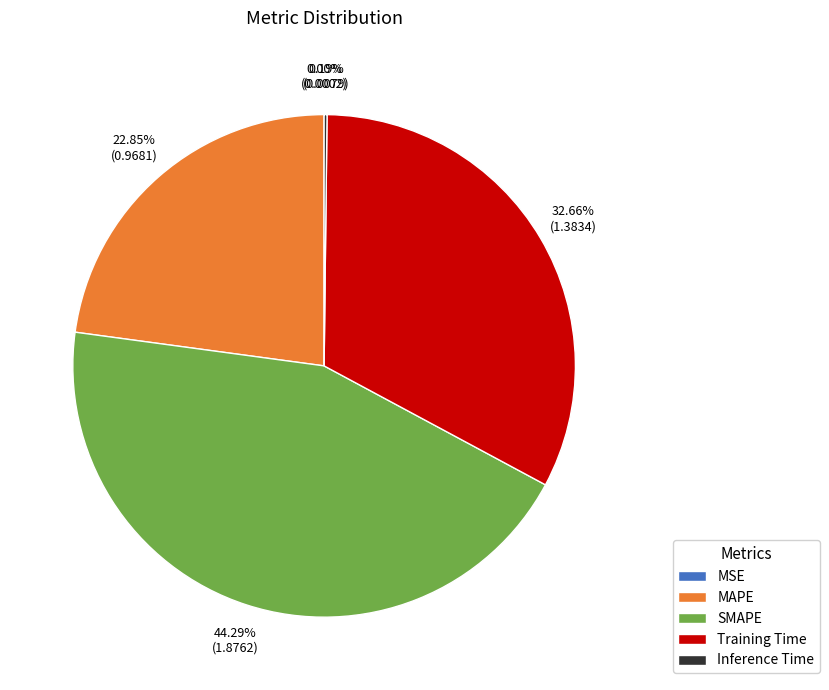

Which has a higher value, SMAPE or MAPE?

SMAPE